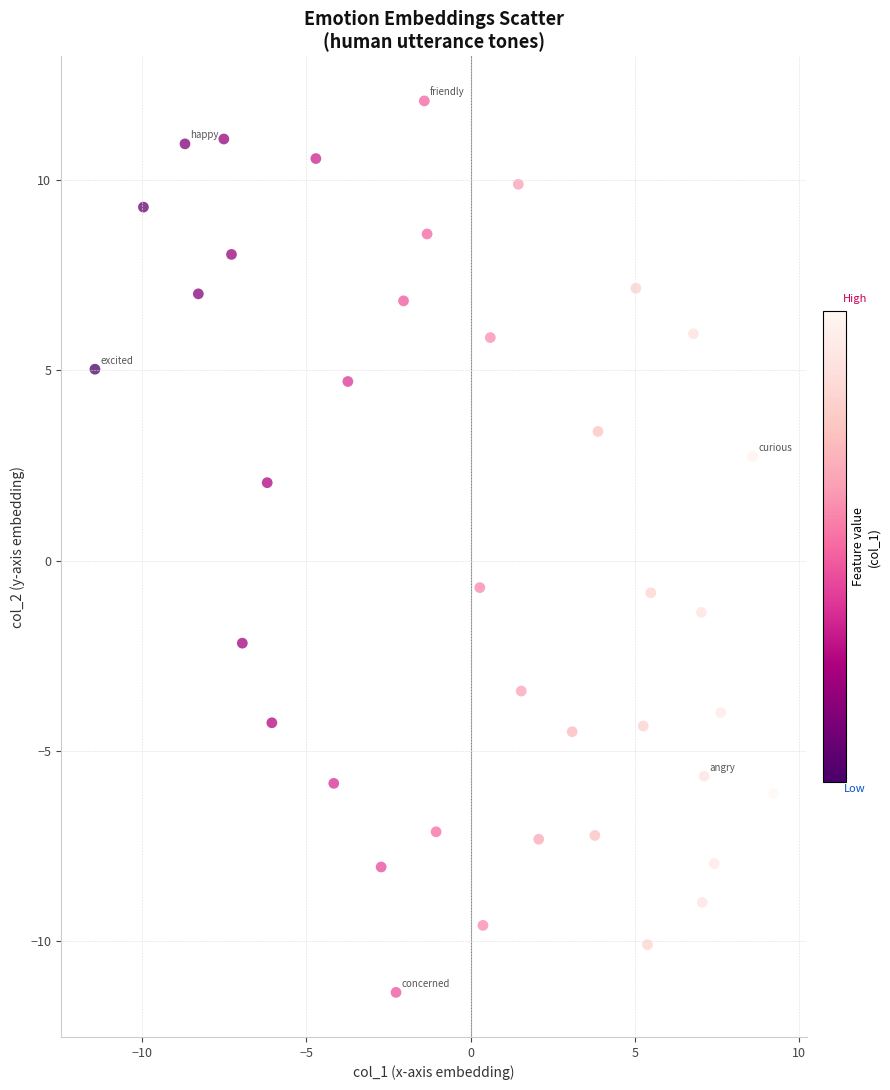

What is the range of X values (max minus min)?

20.7